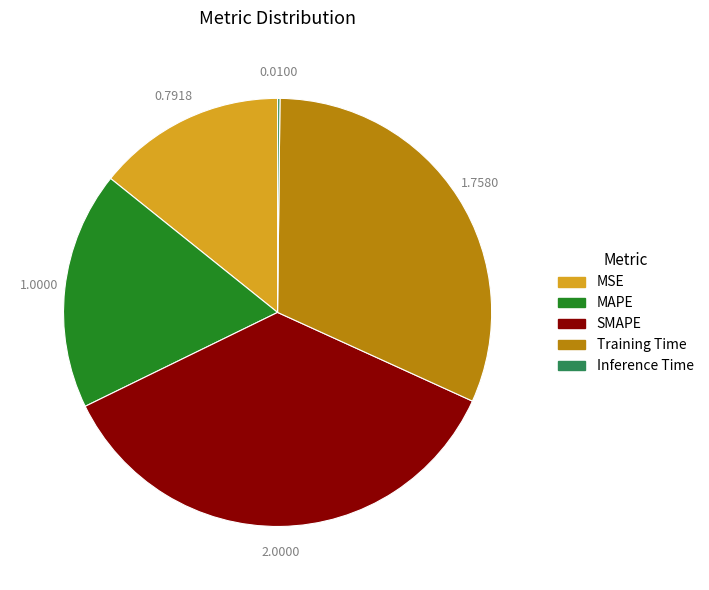

Is the sum of MSE and Training Time greater than half?

No